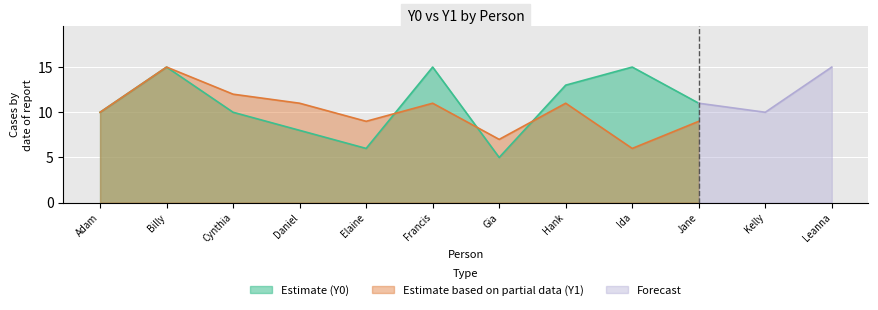

Which category has the highest value in the Y1 series?

Billy